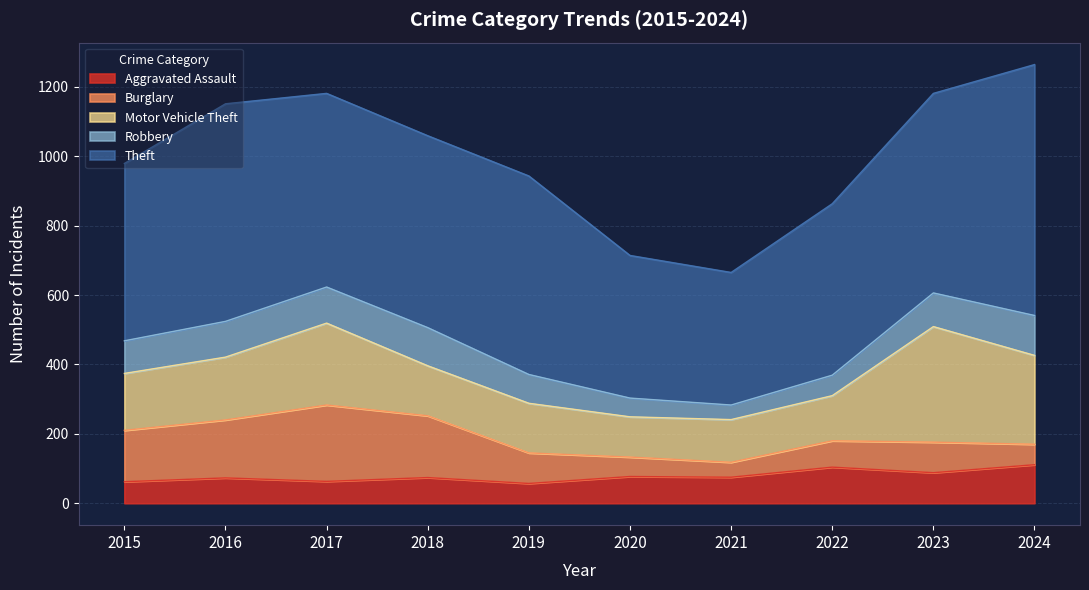

Does the chart have visible grid lines?

Yes